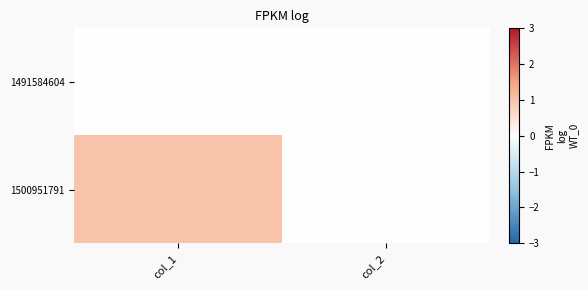

List the series in order of their peak value, lowest first.

1491584604, 1500951791